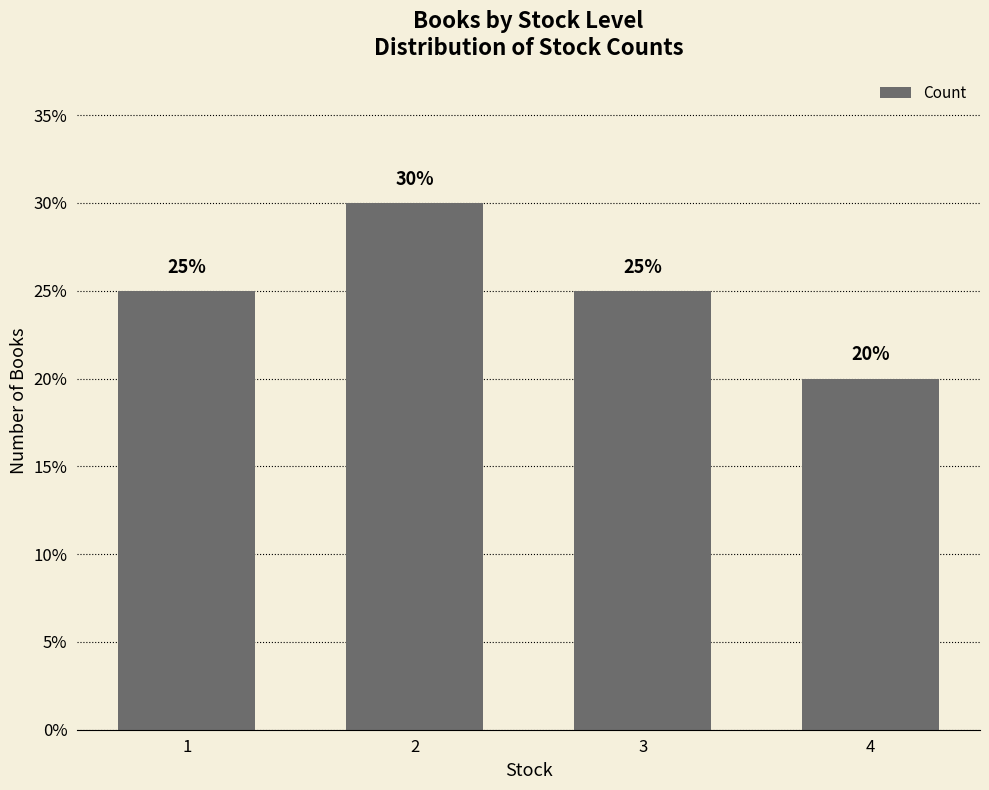

Reading left to right, extract all data points from this chart.

25	30	25	20